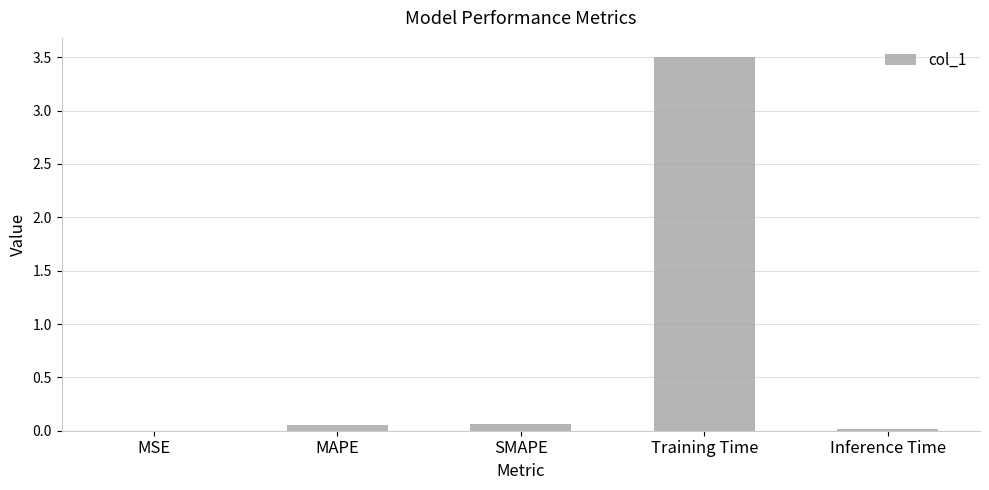

Is it true that the value at Training Time is 3.5?

True